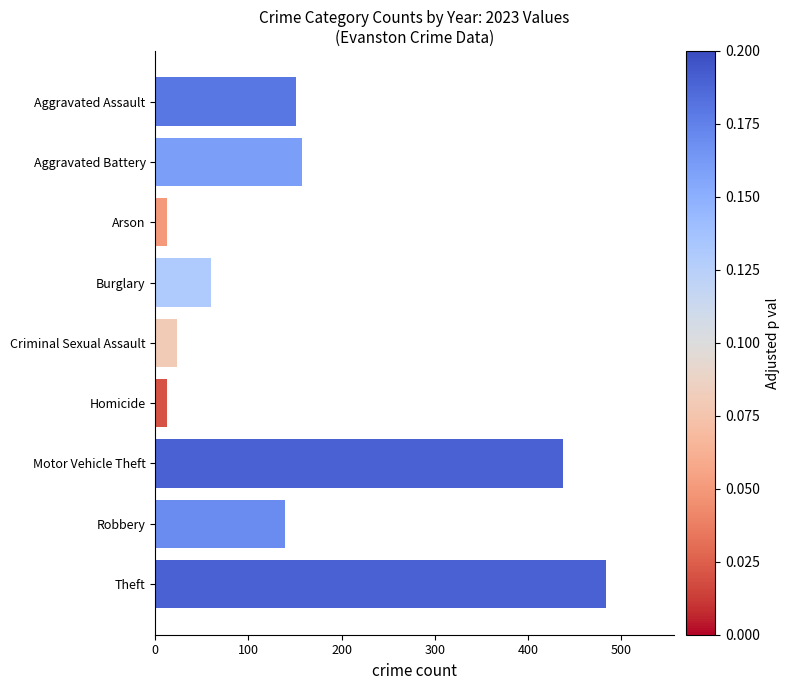

What is the change in value from Criminal Sexual Assault to Theft?

+461